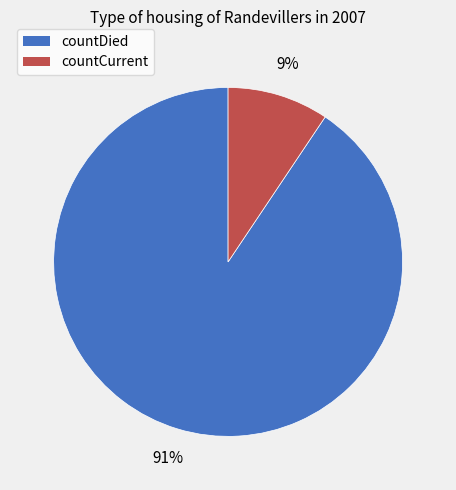

Do countCurrent and countDied together represent more than half of the pie?

Yes